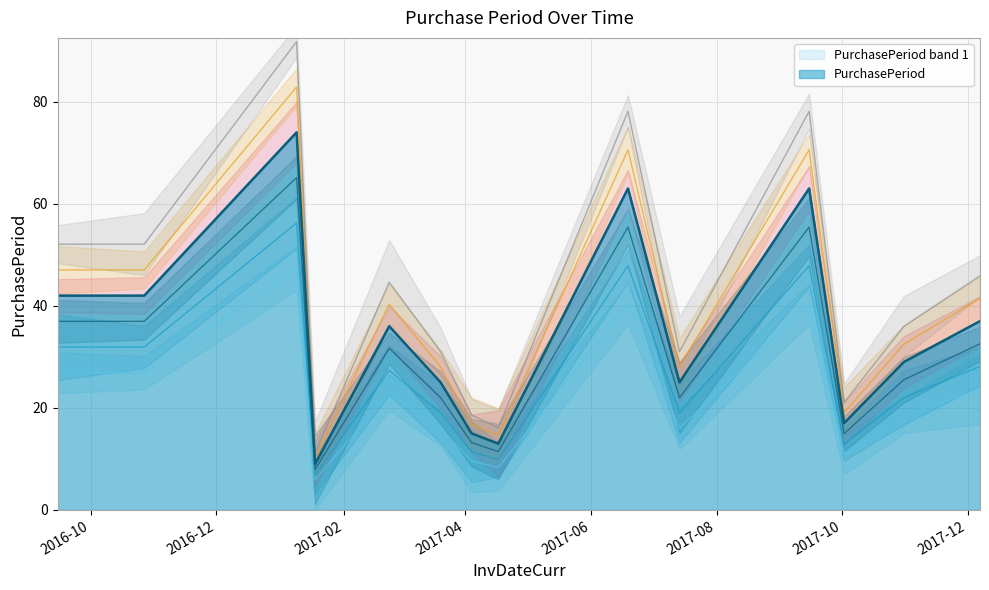

How many lines are shown in the chart?

1